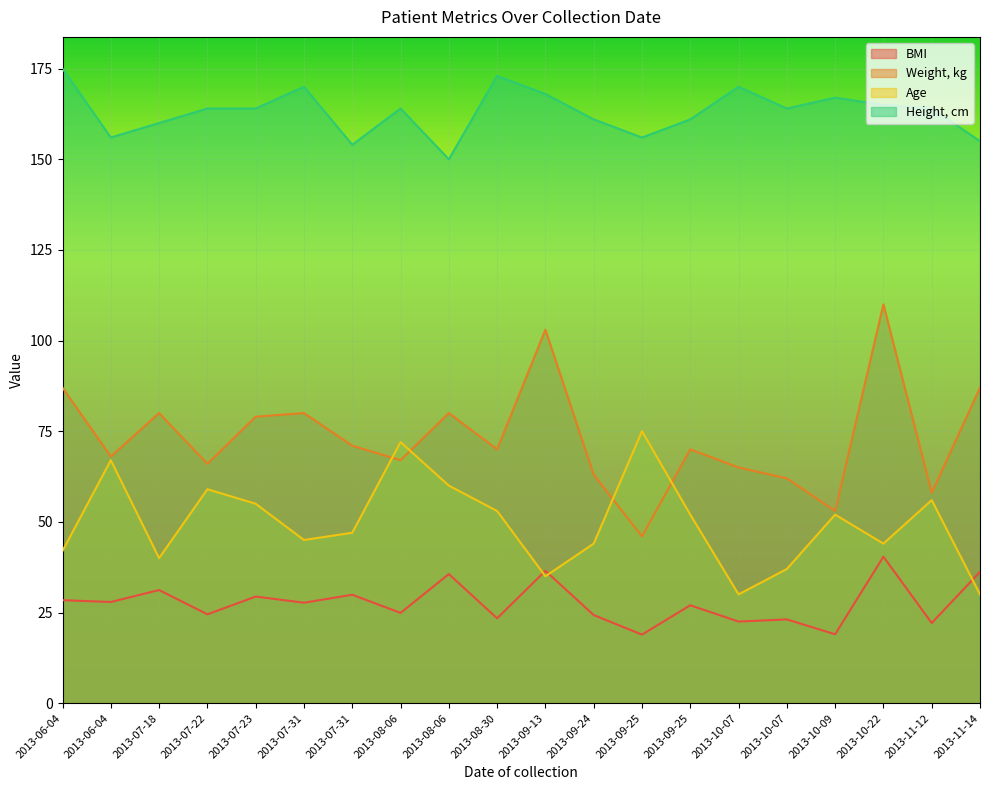

True or false: Height, cm and BMI intersect in this chart.

False